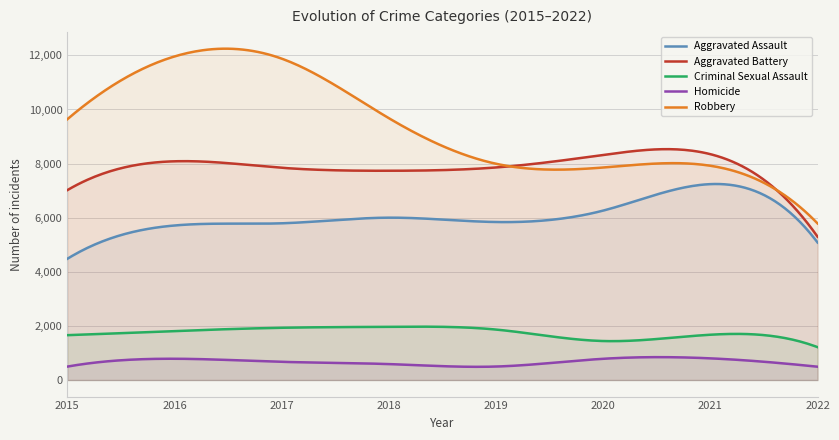

Which series has the widest spread of values?

Robbery